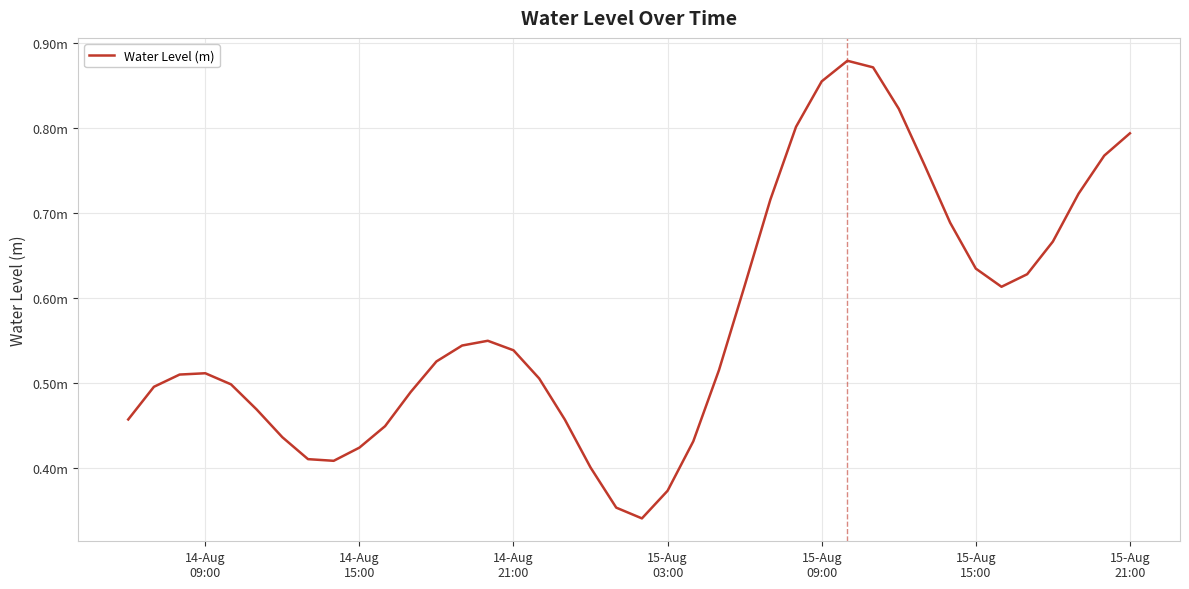

Does the chart have visible grid lines?

Yes